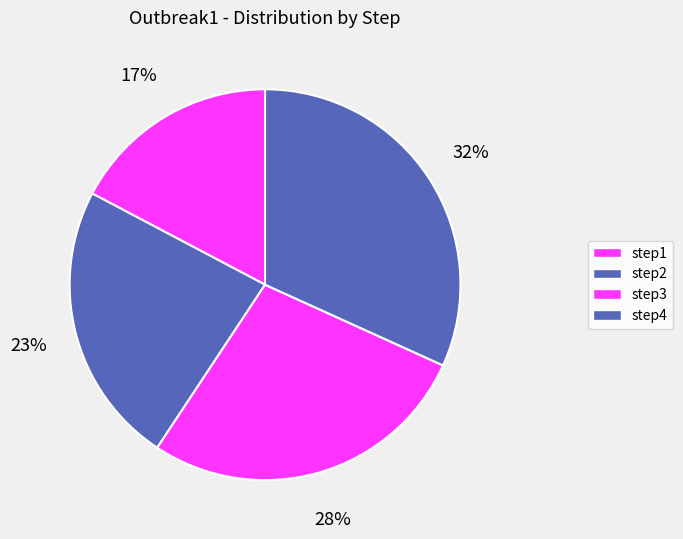

Which slice is the smallest?

step1